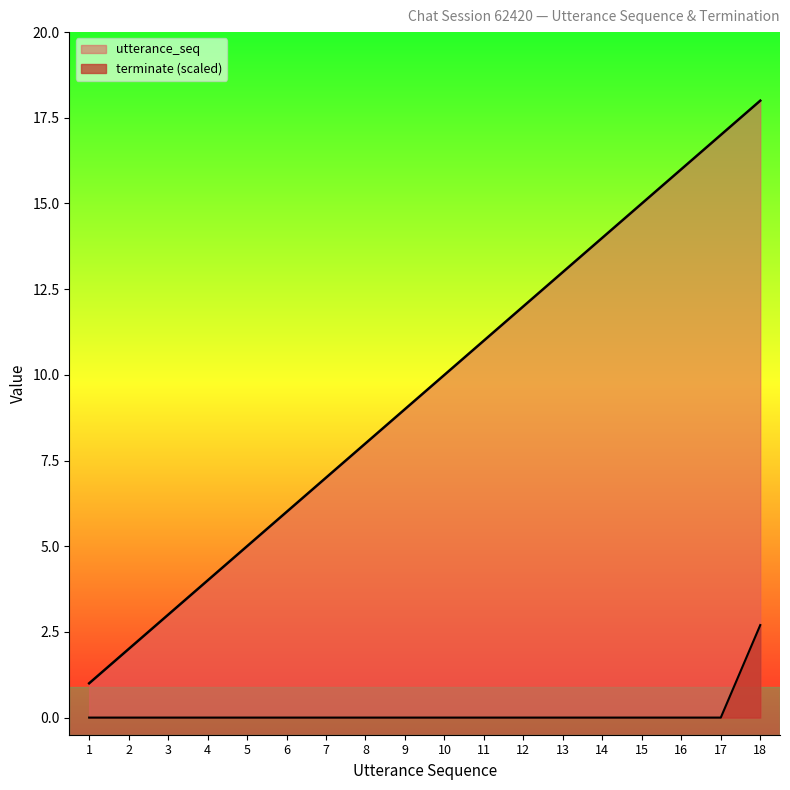

The value of utterance_seq at 9 is 9.0. True or false?

True